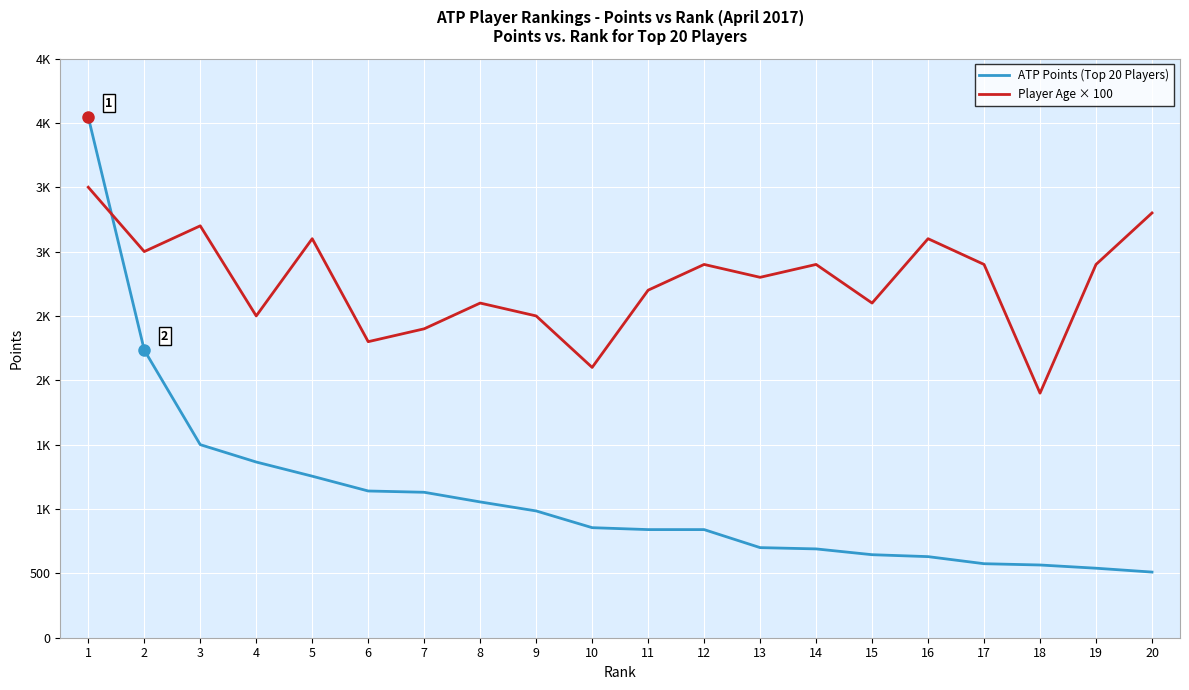

List the labels in order of Player Age × 100 value, largest first.

1, 20, 3, 5, 16, 2, 12, 14, 17, 19, 13, 11, 8, 15, 4, 9, 7, 6, 10, 18